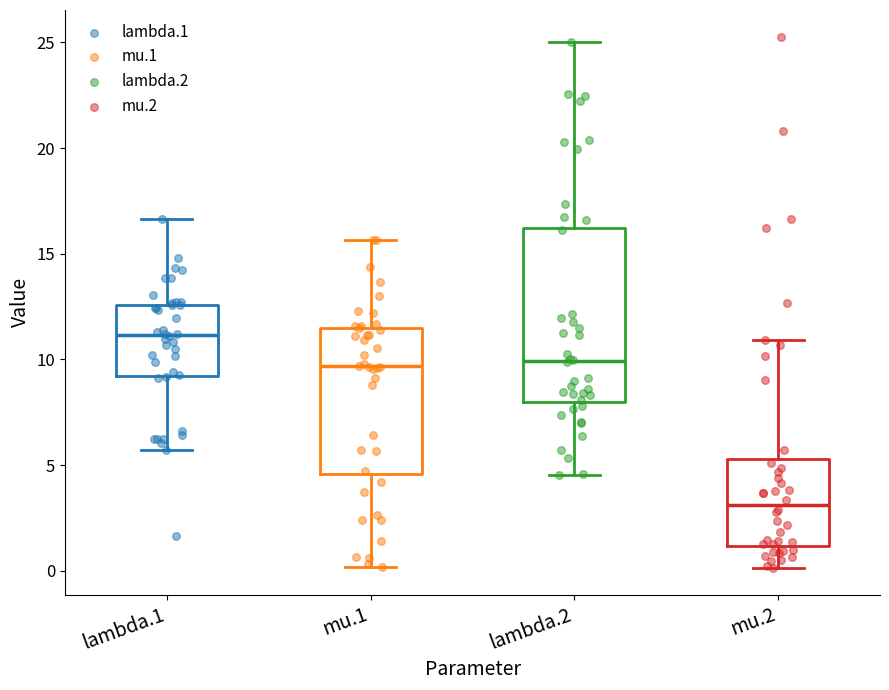

Reading left to right, transcribe this box plot: for each box, give where its median line is, the range the box spans, and where its two whiskers end, as read against the y-axis. The values are not printed on the chart, so give them approximately, as read against the axis.

lambda.1: median 11.0, box 9.0 to 12.5, whiskers 5.5 to 16.5
mu.1: median 9.5, box 4.5 to 11.5, whiskers 0.0 to 15.5
lambda.2: median 10.0, box 8.0 to 16.0, whiskers 4.5 to 25.0
mu.2: median 3.0, box 1.0 to 5.5, whiskers 0.0 to 11.0